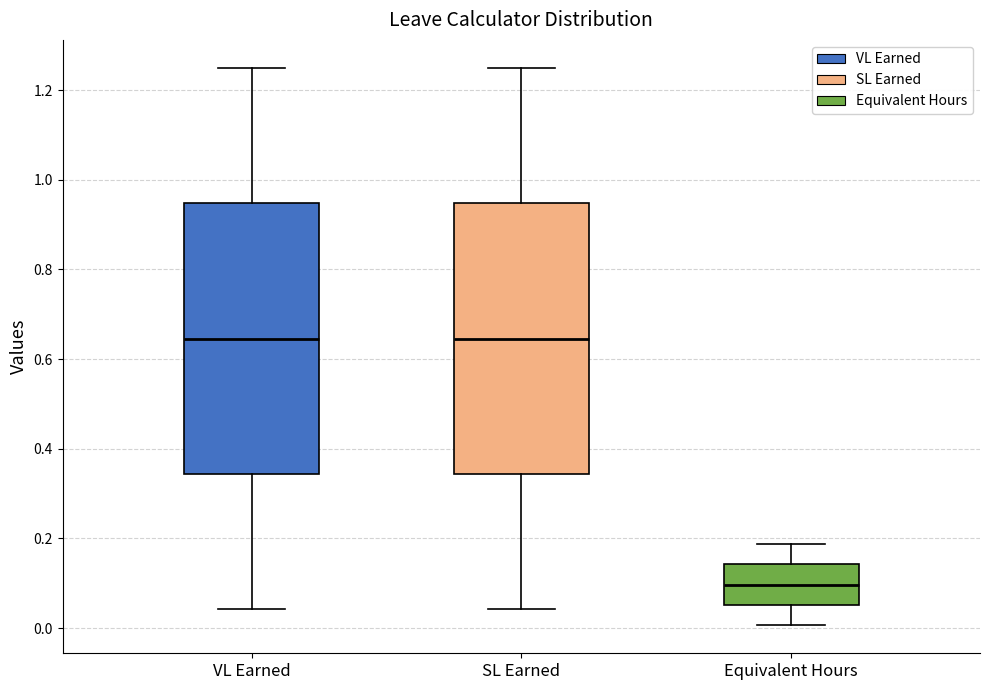

Reading left to right, read every box against the y-axis: the position of its median line, the range the box covers, and the ends of its whiskers. The values are not printed on the chart, so give them approximately, as read against the axis.

VL Earned: median 0.64, box 0.34 to 0.94, whiskers 0.04 to 1.26
SL Earned: median 0.64, box 0.34 to 0.94, whiskers 0.04 to 1.26
Equivalent Hours: median 0.10, box 0.06 to 0.14, whiskers 0.00 to 0.18